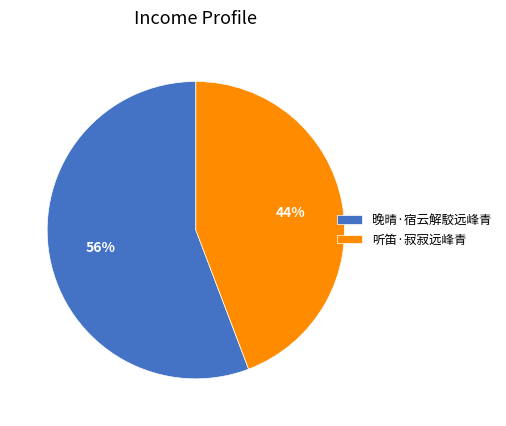

Do 听笛·寂寂远峰青 and 晚晴·宿云解駮远峰青 together represent more than half of the pie?

Yes